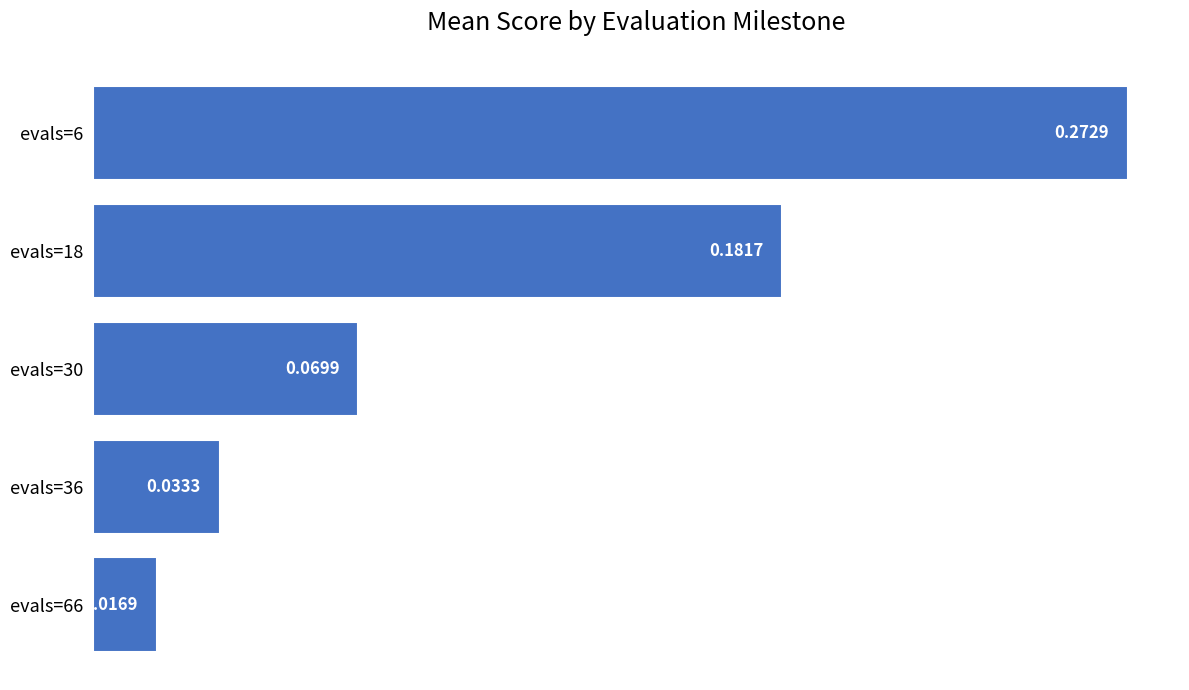

Which category has the lowest value across all series?

evals=66